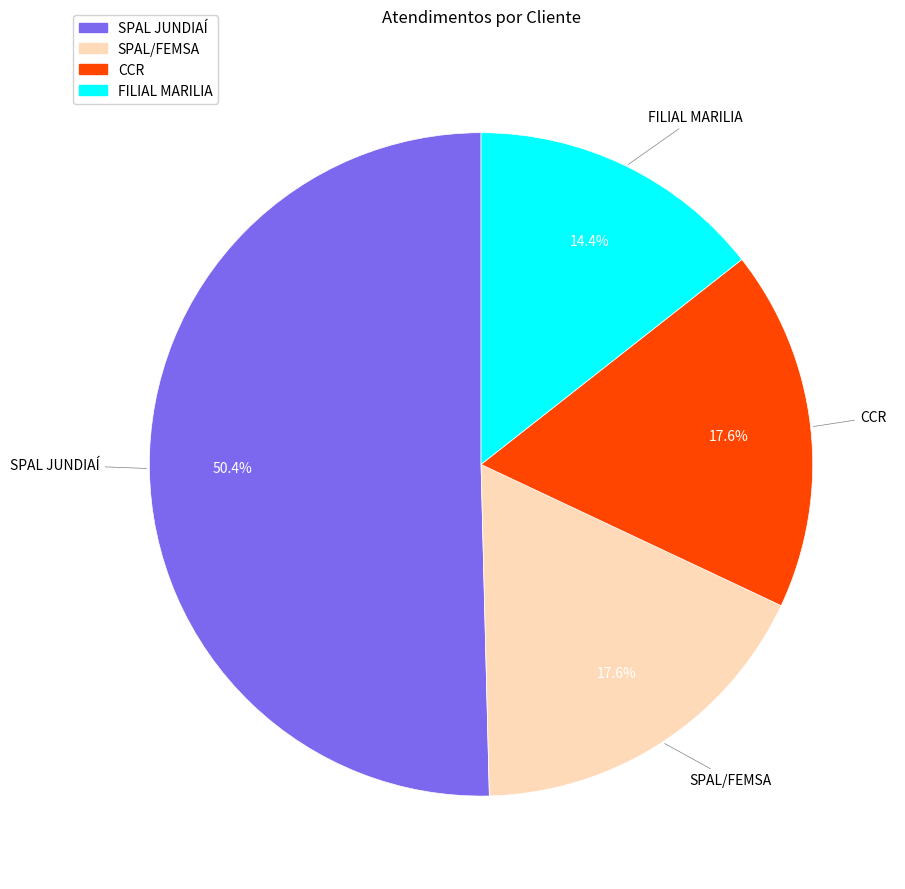

What is the smallest slice in the pie chart?

FILIAL MARILIA